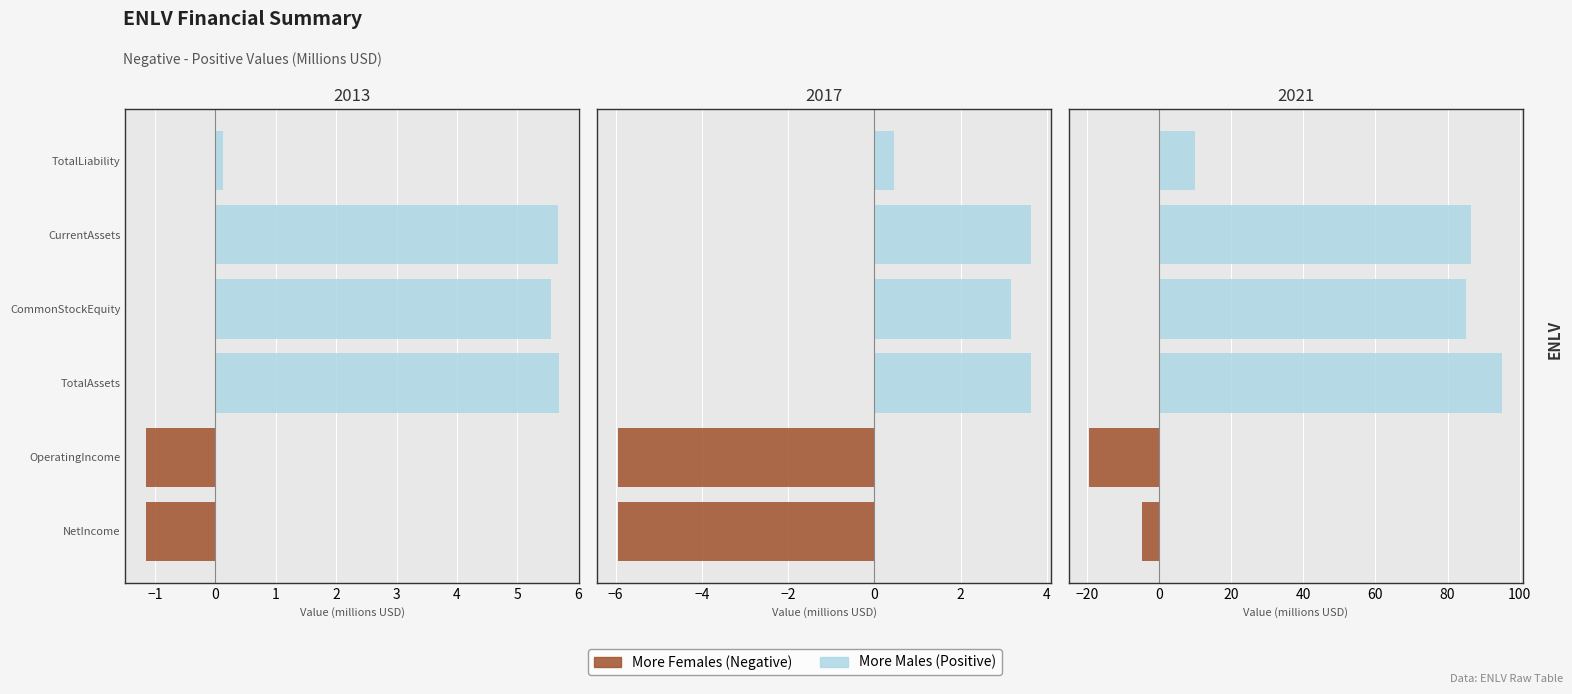

How many distinct data groups are displayed?

2